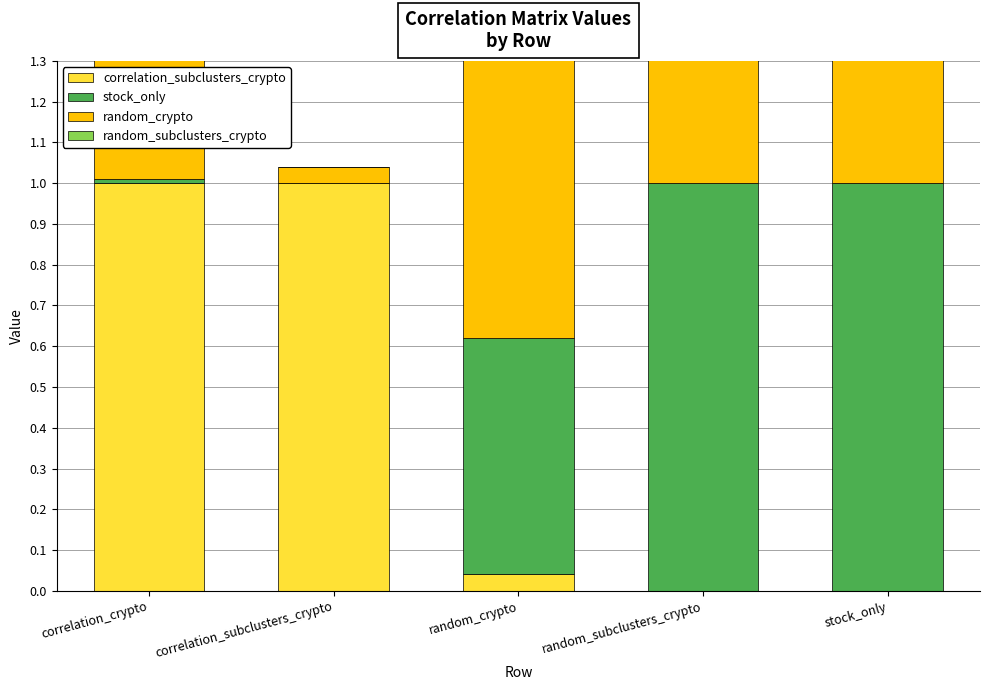

What is the difference between the correlation_subclusters_crypto values at stock_only and correlation_crypto?

1.0